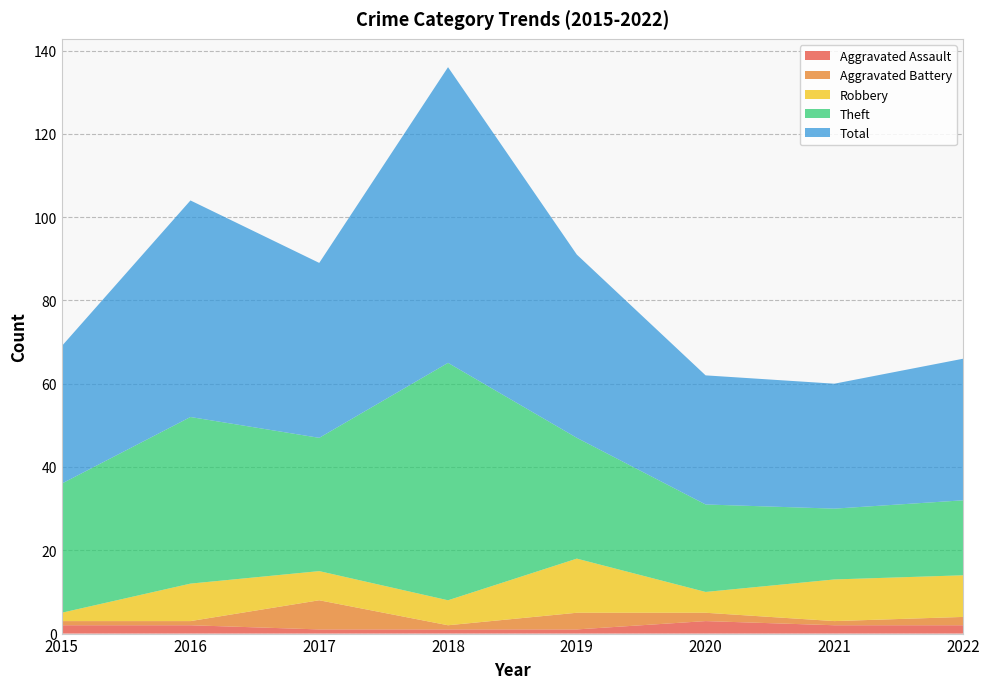

Reading left to right, transcribe all the data shown in this chart.

Aggravated Assault: 2	2	1	1	1	3	2	2
Aggravated Battery: 1	1	7	1	4	2	1	2
Robbery: 2	9	7	6	13	5	10	10
Theft: 31	40	32	57	29	21	17	18
Total: 33	52	42	71	44	31	30	34